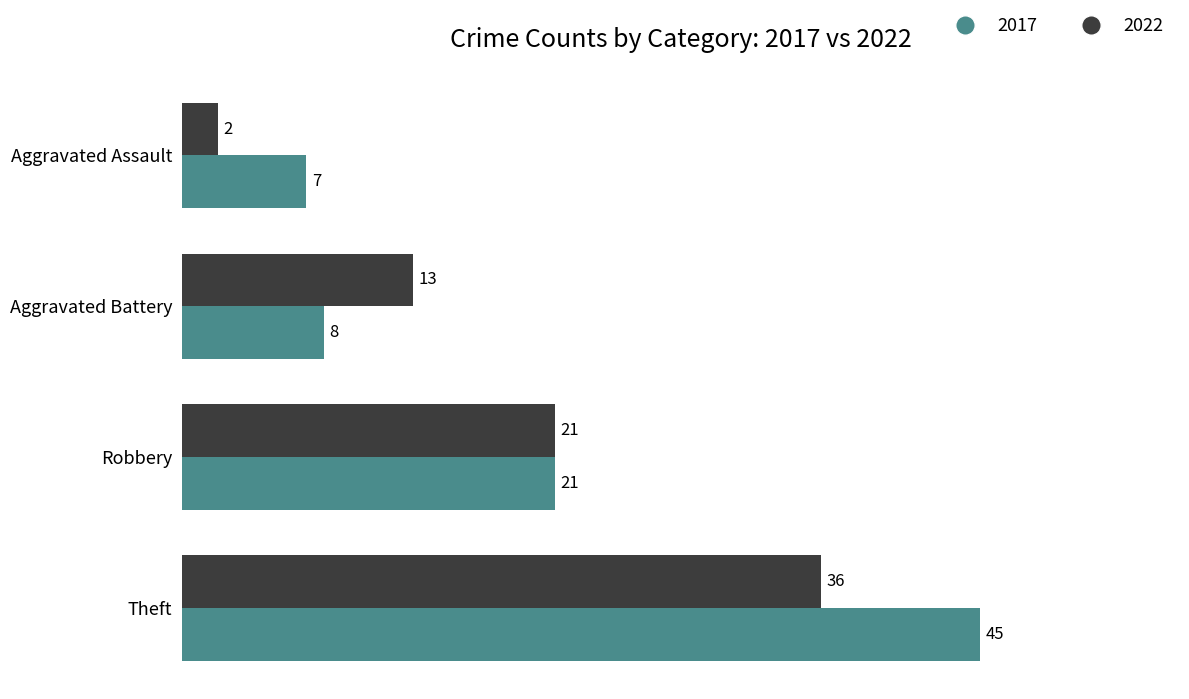

What is the greatest value displayed?

45